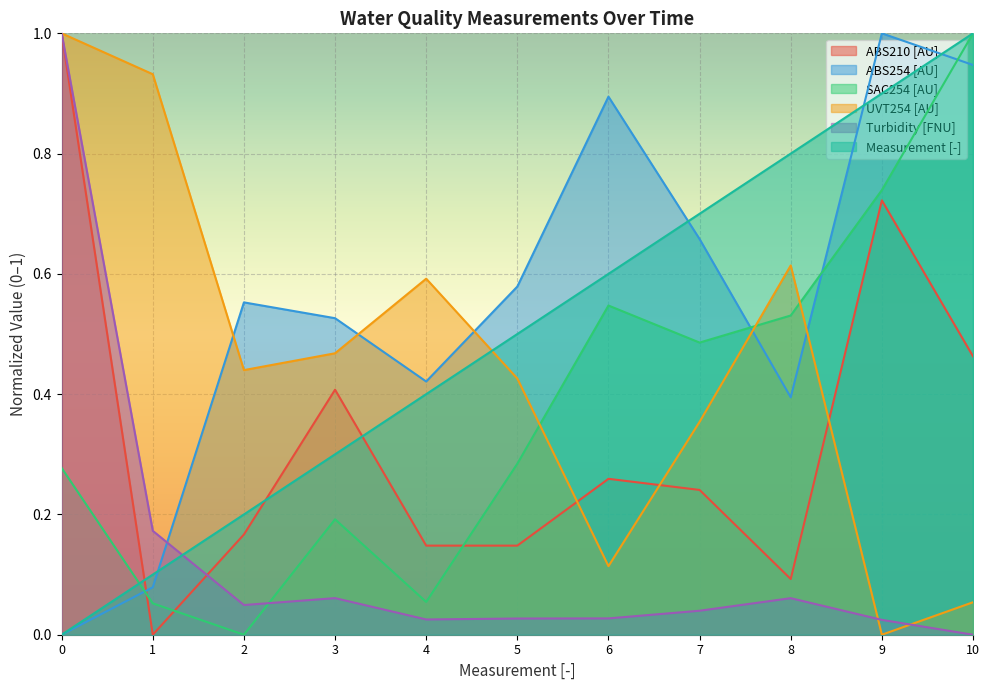

How many values in Measurement are above zero?

10